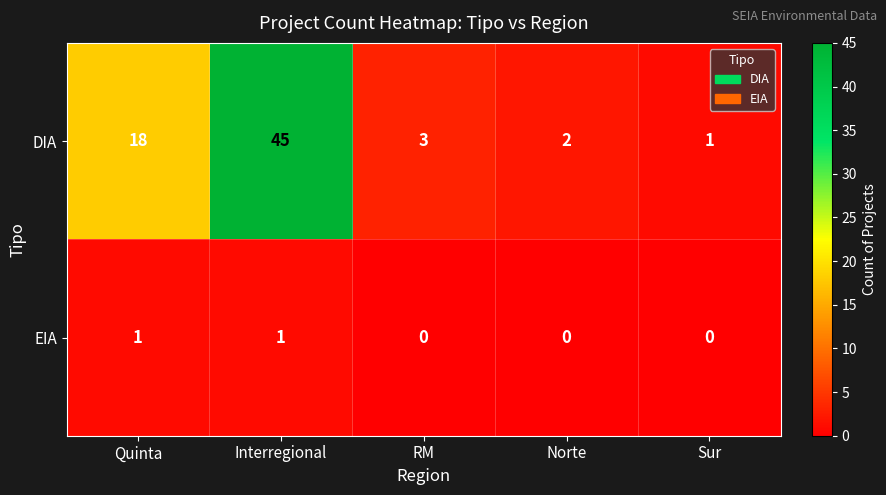

Rank the series at Quinta from lowest to highest value.

EIA, DIA